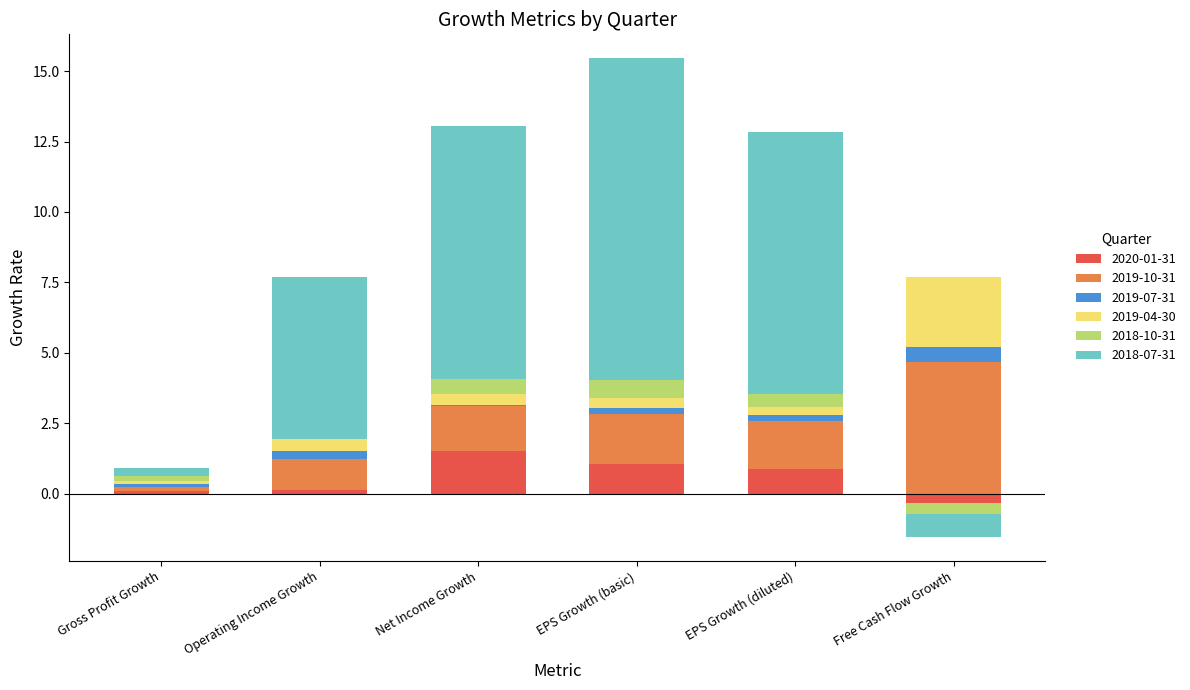

At which category is the sum across all series the highest?

EPS Growth (basic)